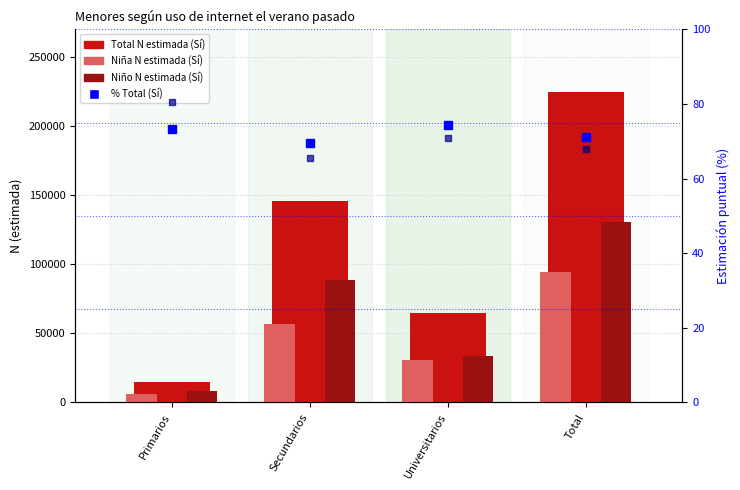

The Total N estimada (Sí) series shows 317045.7 at Total. True or false?

False